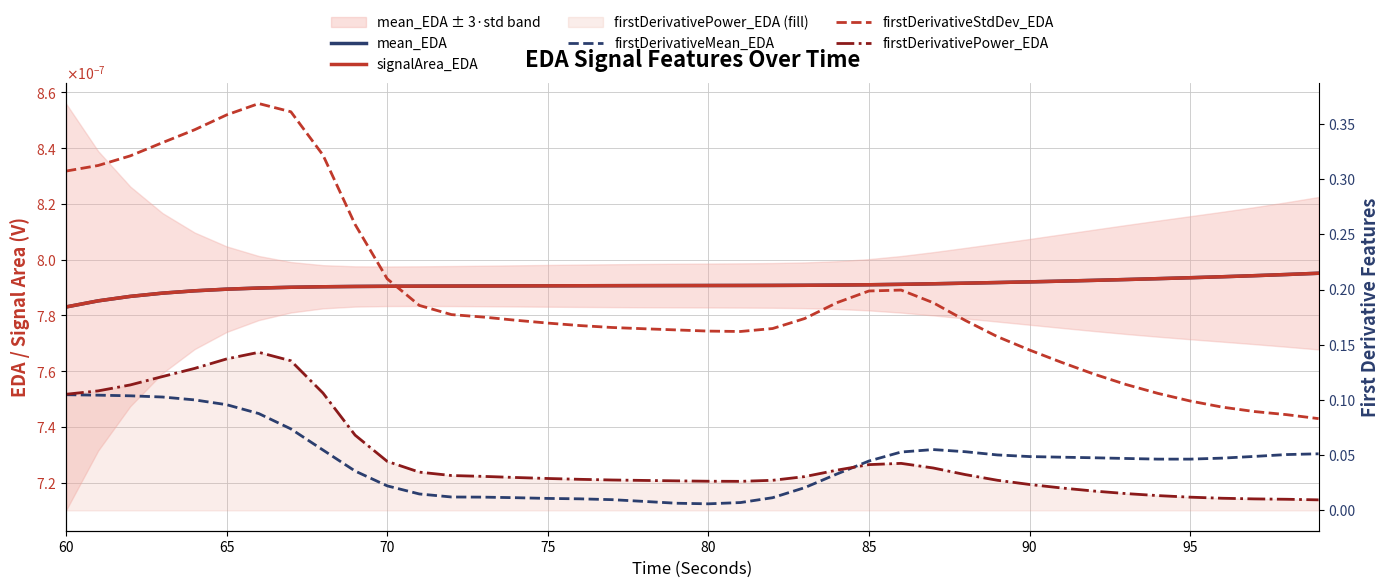

True or false: firstDerivativePower_EDA and signalArea_EDA cross at least once.

False